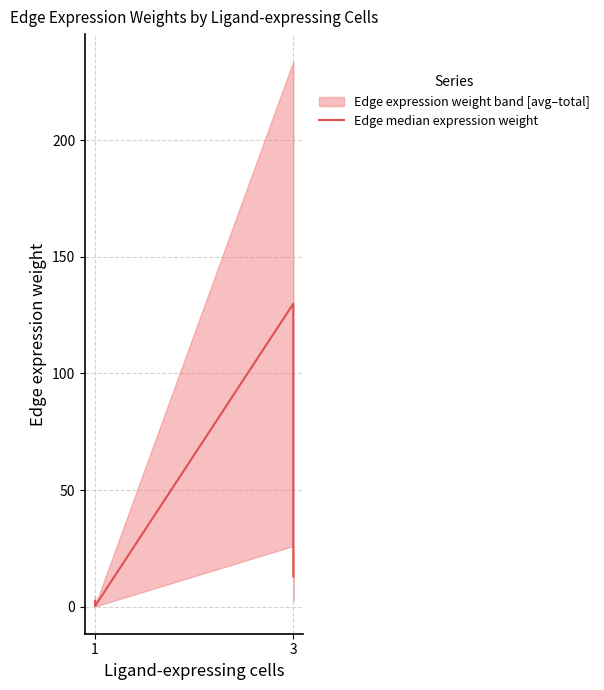

Does the chart have visible grid lines?

Yes